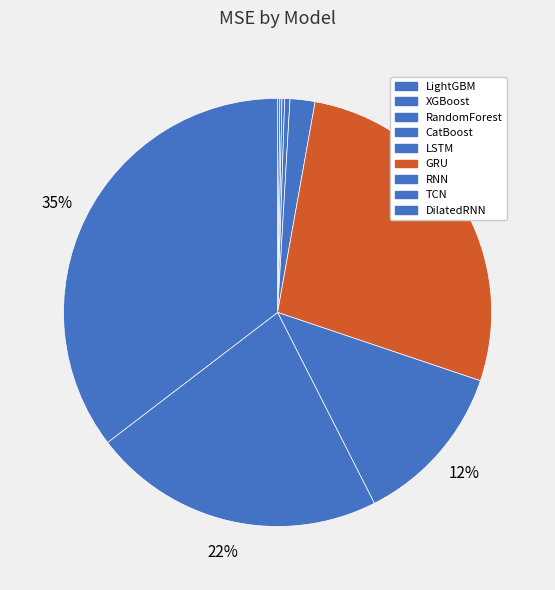

What is the change in value from CatBoost to TCN?

+608165947.6